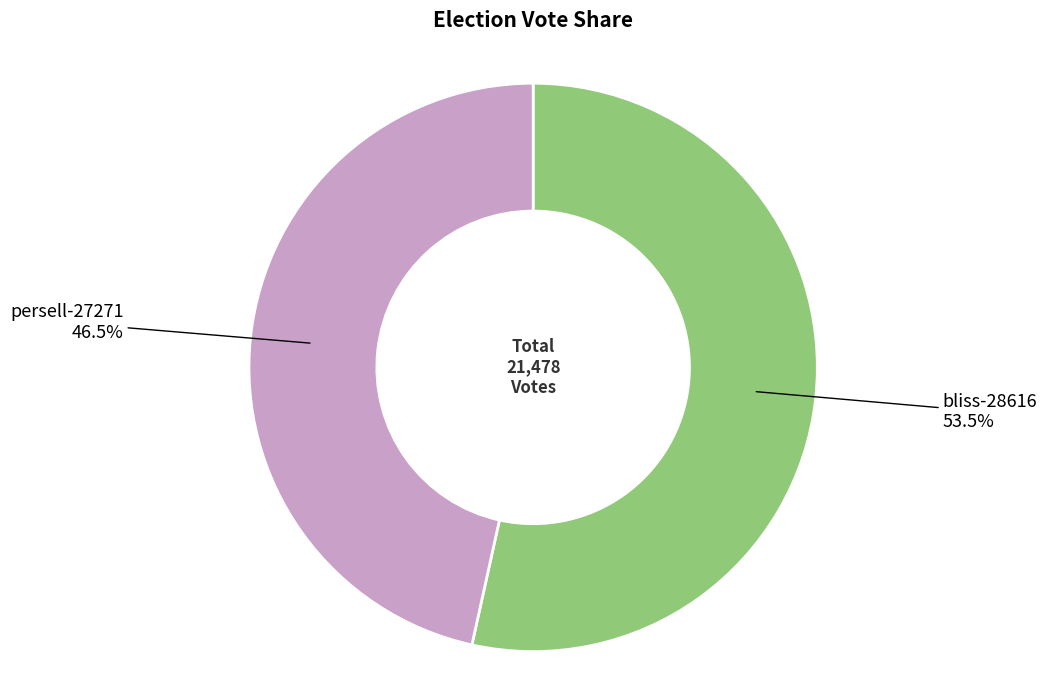

Is there a majority slice in this chart?

Yes